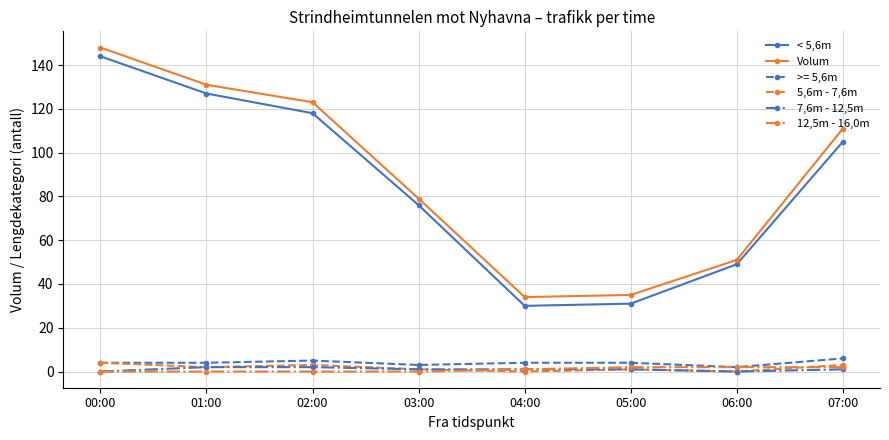

What is the minimum value for < 5,6m?

30